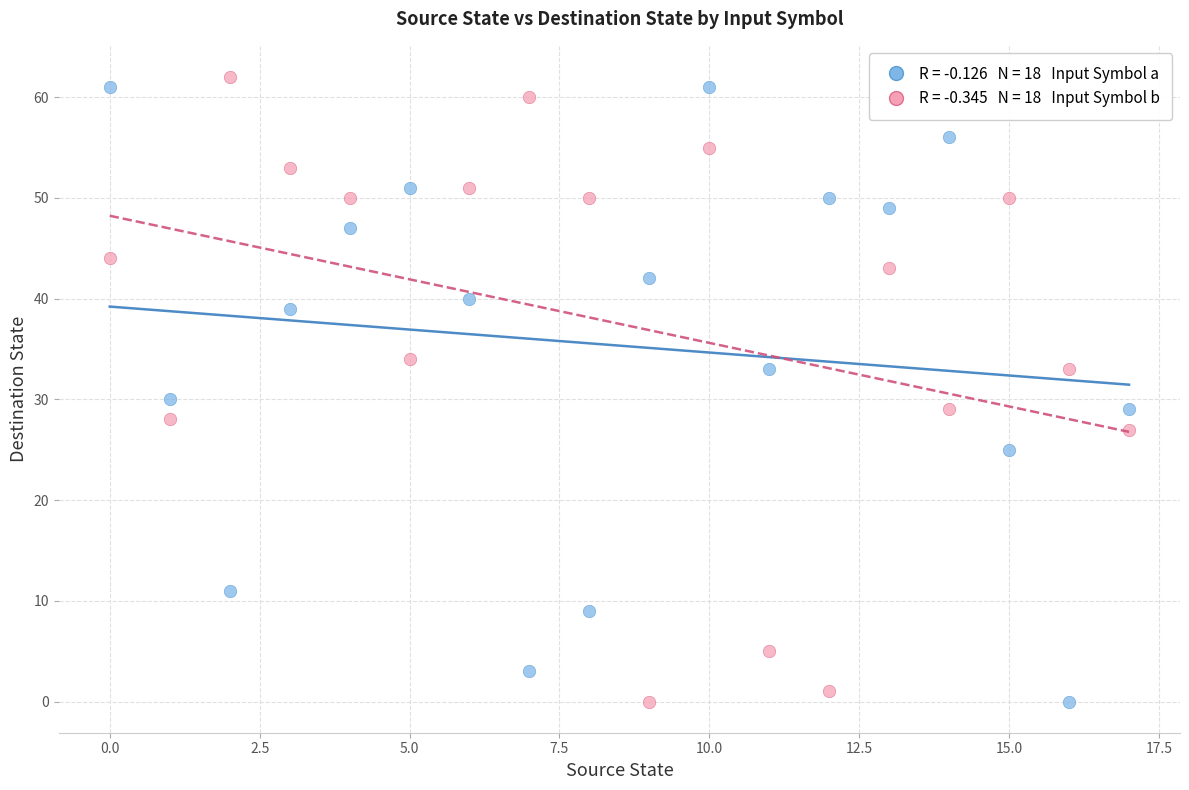

Across all series, what Y value is closest to 31?

30